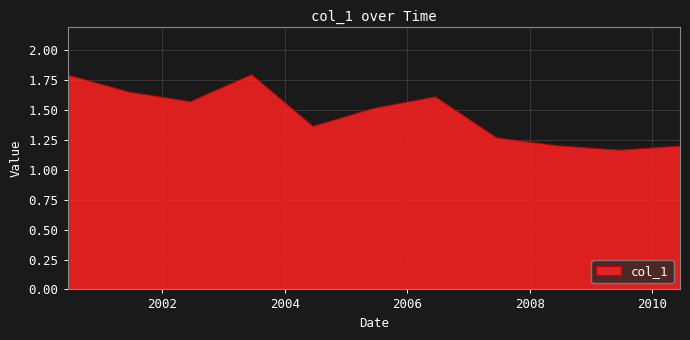

What is the difference between the maximum and second lowest values?

0.6